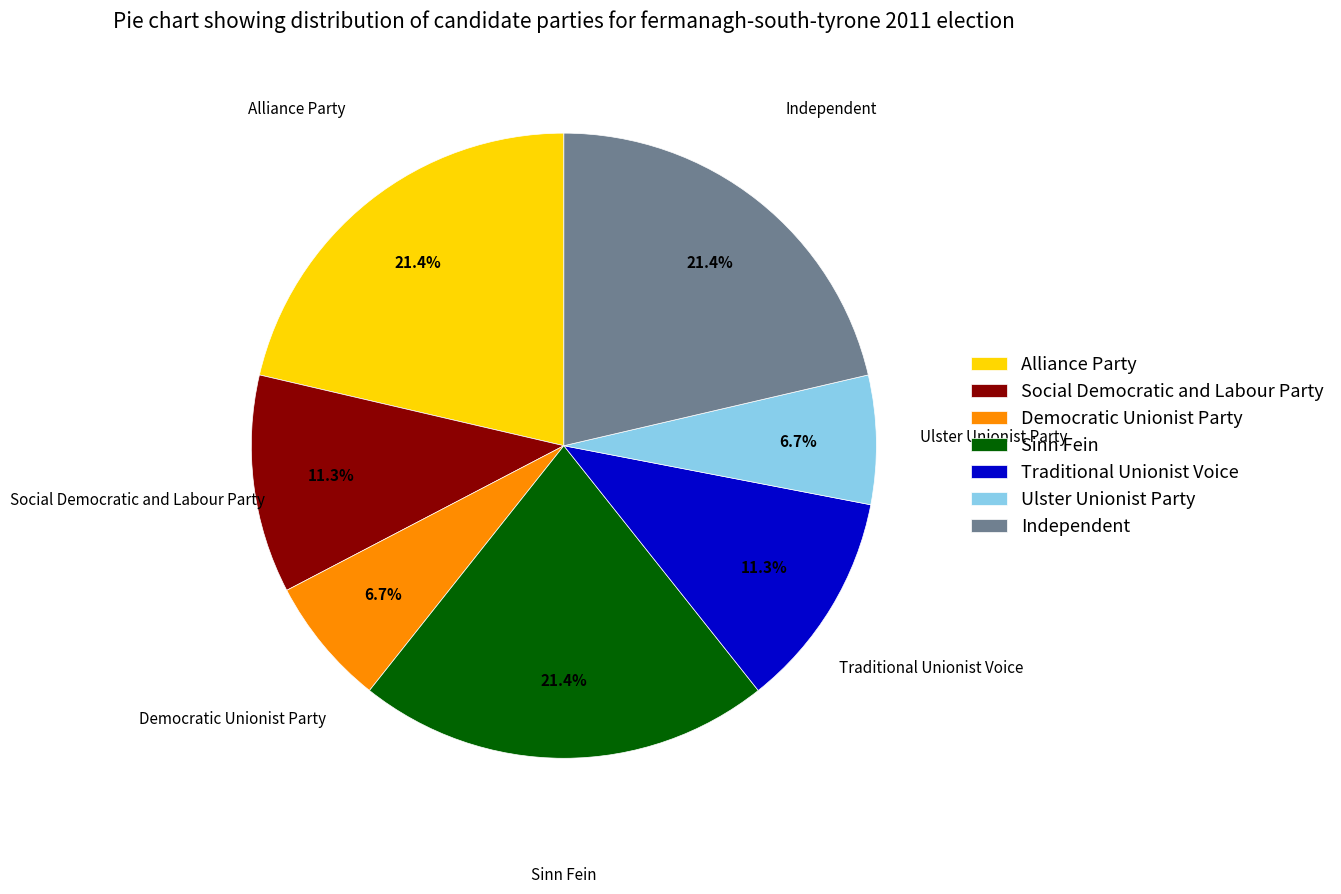

How many segments does this pie chart have?

7